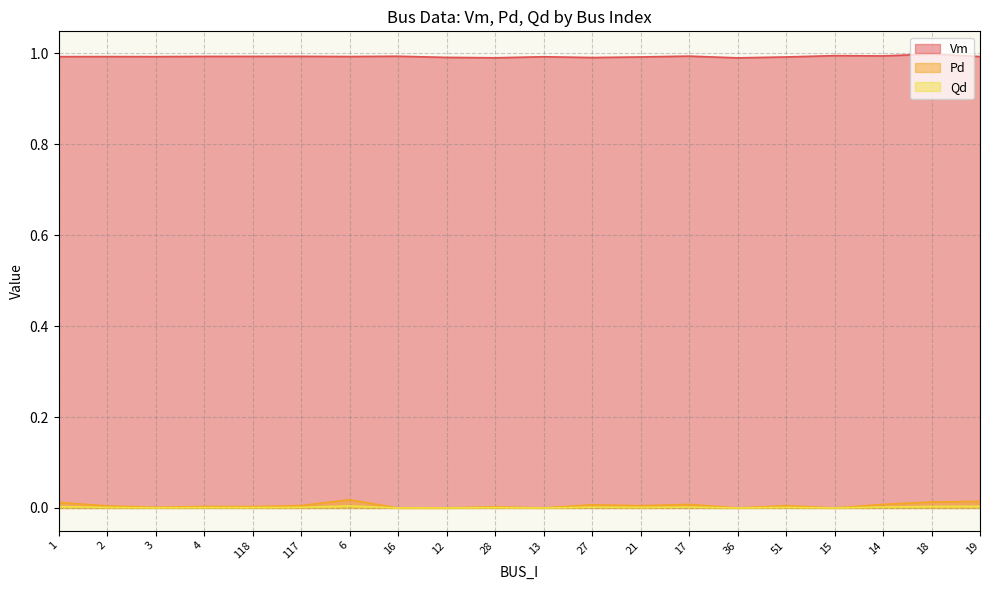

Which series has the largest total across all categories?

Vm